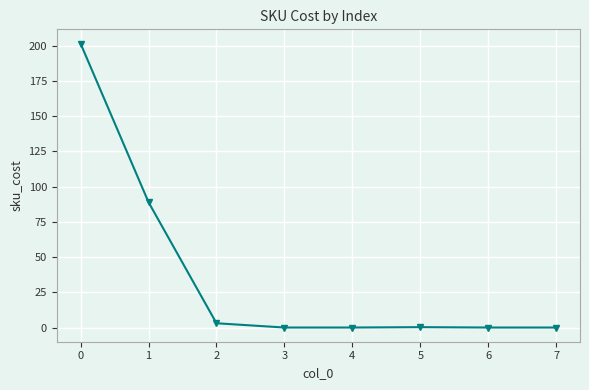

True or false: there are more than 2 points higher than both neighbors.

False